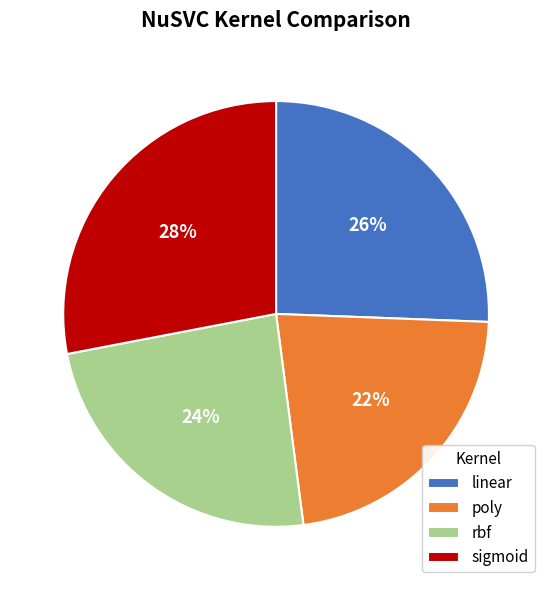

To the nearest percent, what percentage of the pie is linear?

26%